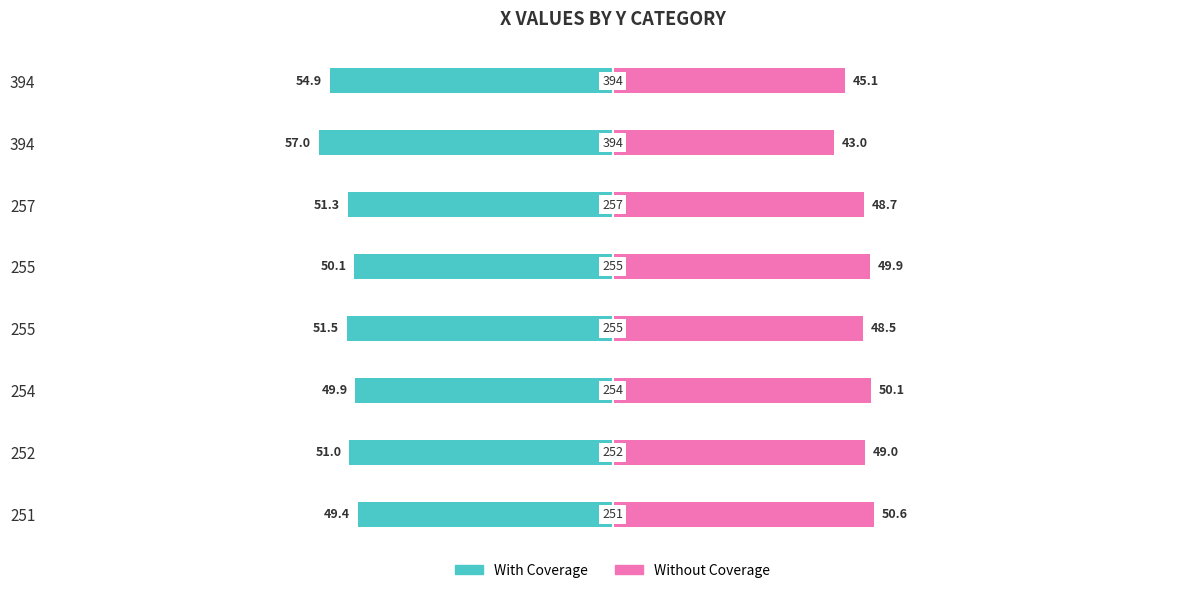

At 4, list the series in order from largest to smallest.

Without Coverage, With Coverage